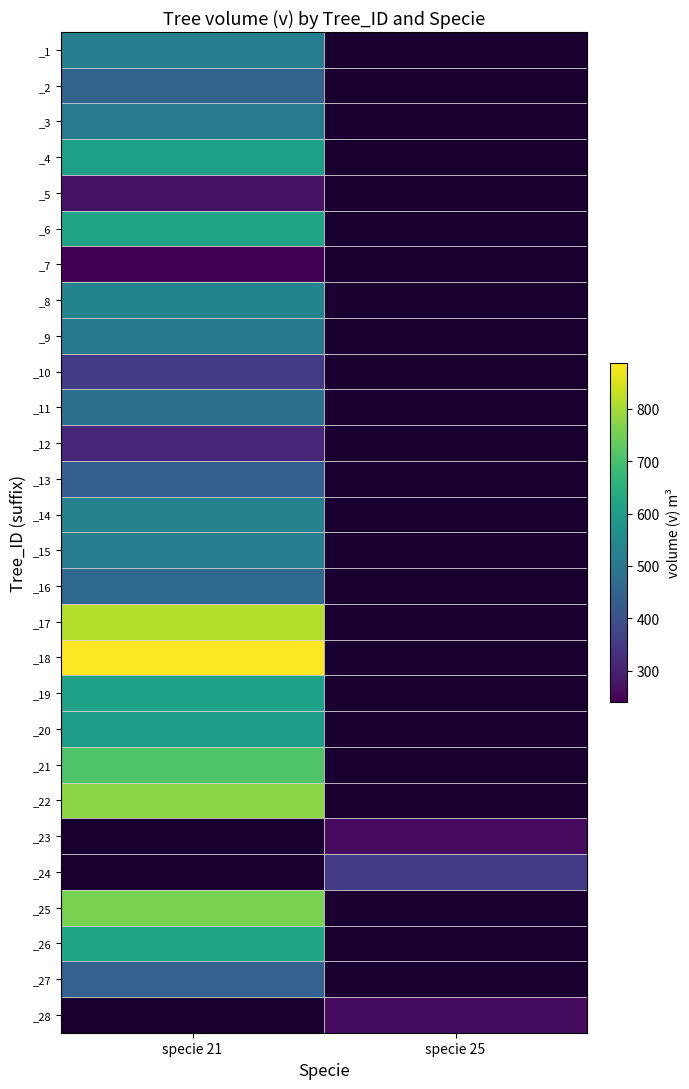

What is the greatest value displayed?

887.7